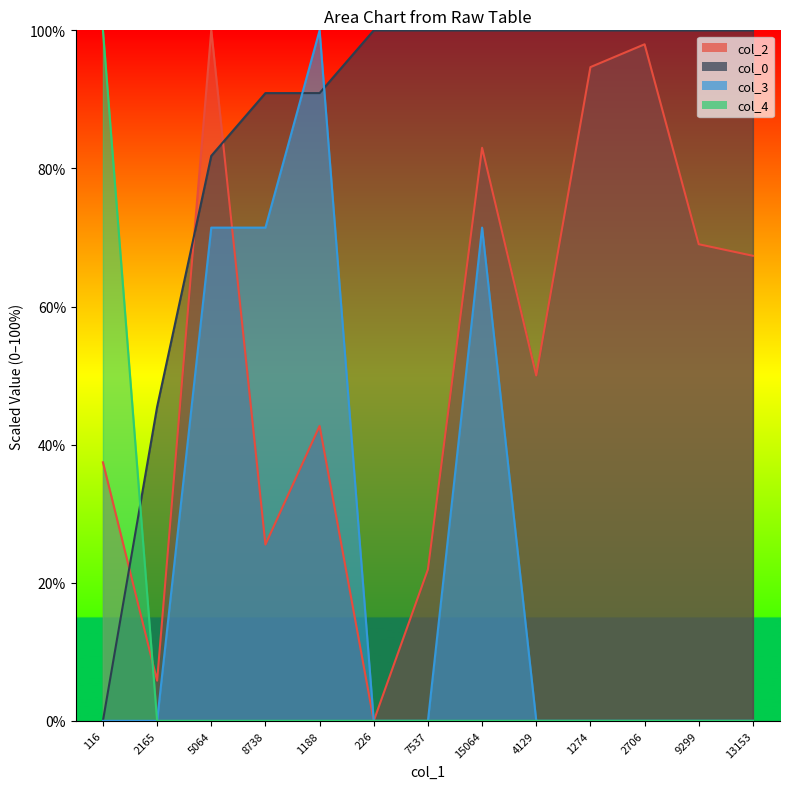

Where do col_0 and col_3 first cross each other?

8738 and 1188